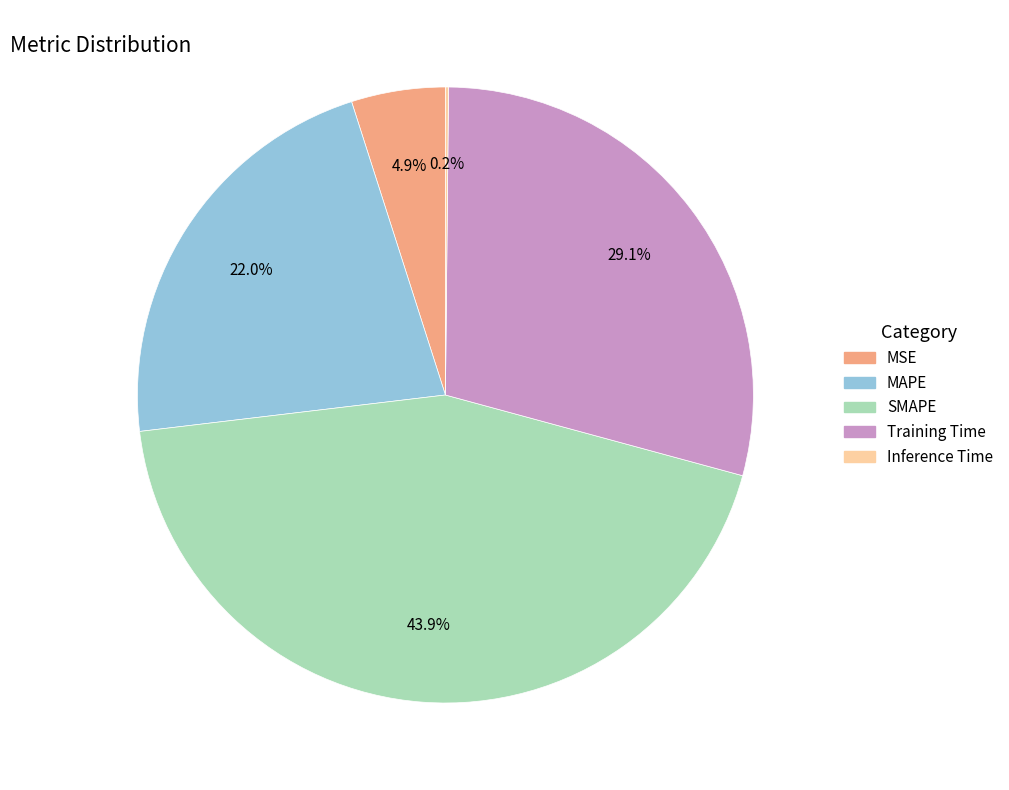

What percentage is the MAPE slice, to the nearest percent?

22%